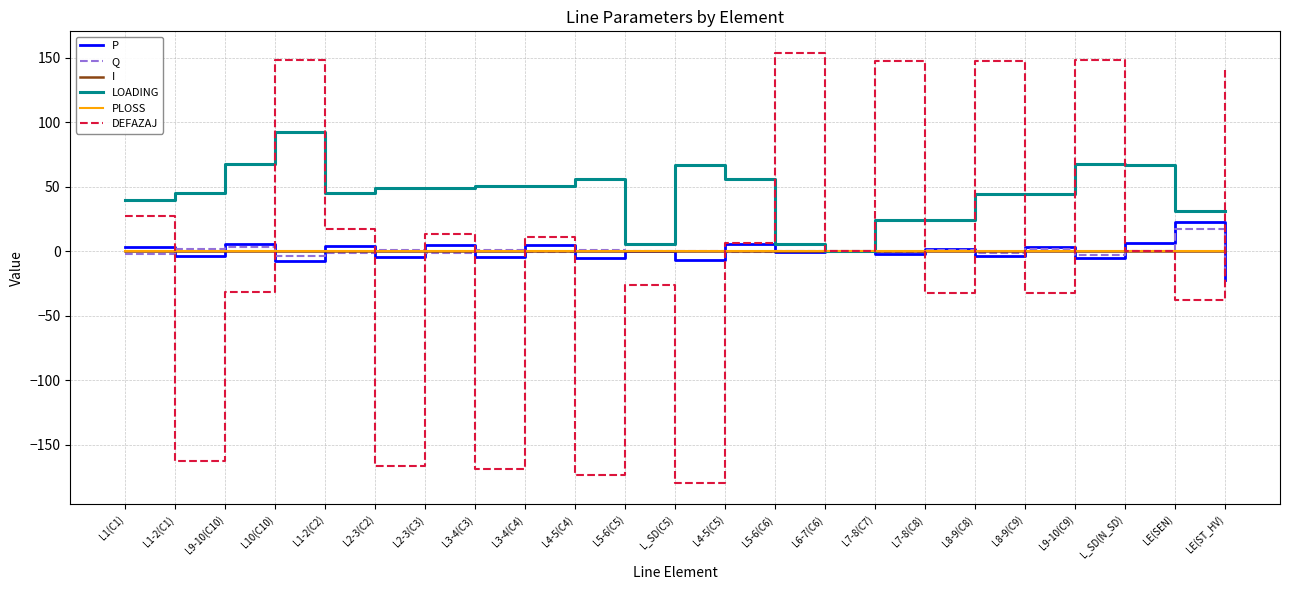

At which category does P reach its first local valley?

L1-2(C1)